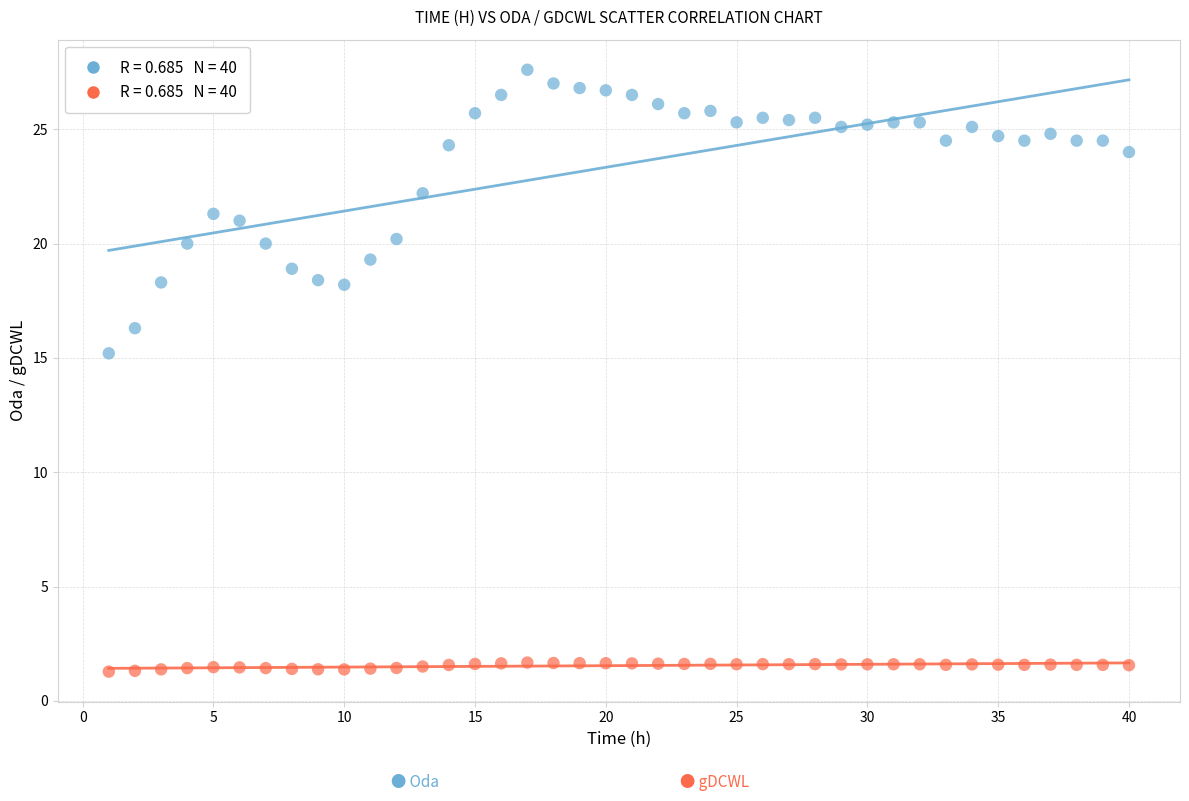

Across all data points, what is the range of X values (max minus min)?

39.0